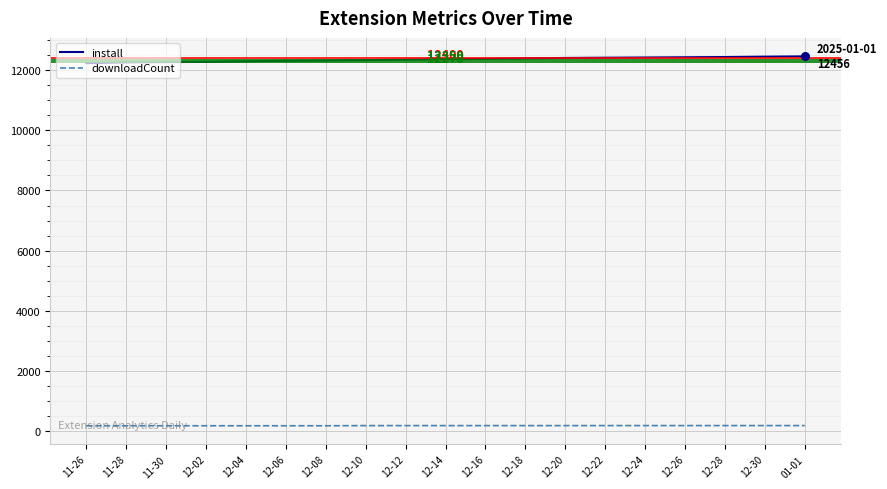

At 11-30, list the series in order from largest to smallest.

install, downloadCount